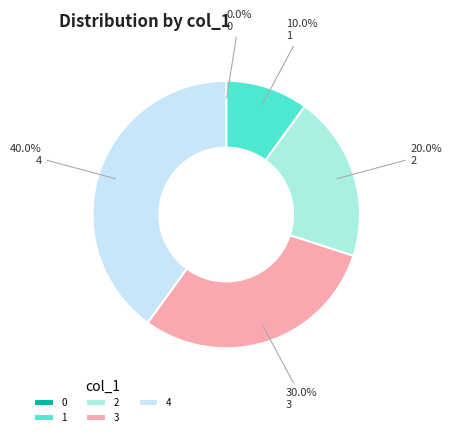

Is 2 the majority of the pie?

No